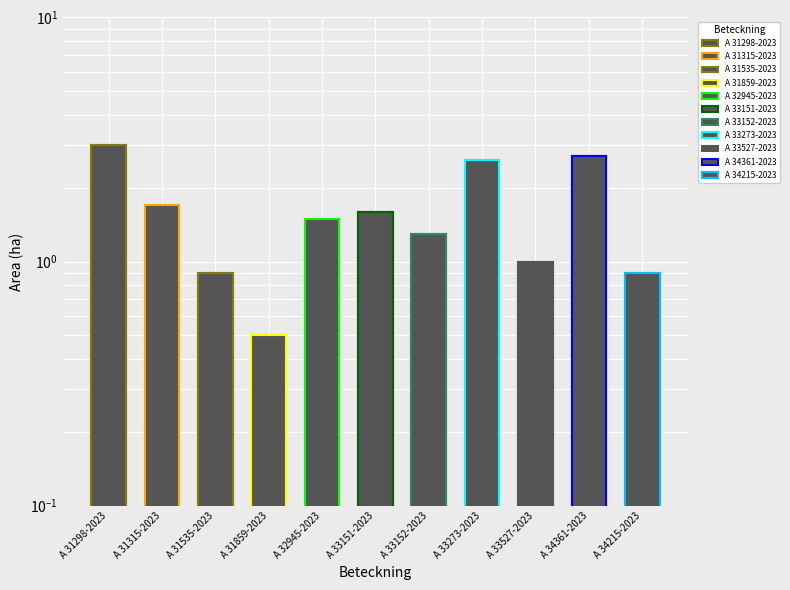

Which category has the highest value across all series?

A 31298-2023